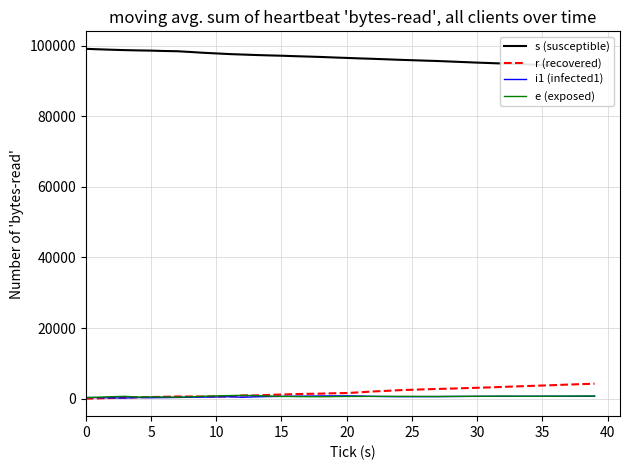

Read the i1 (infected1) value at 25.

571